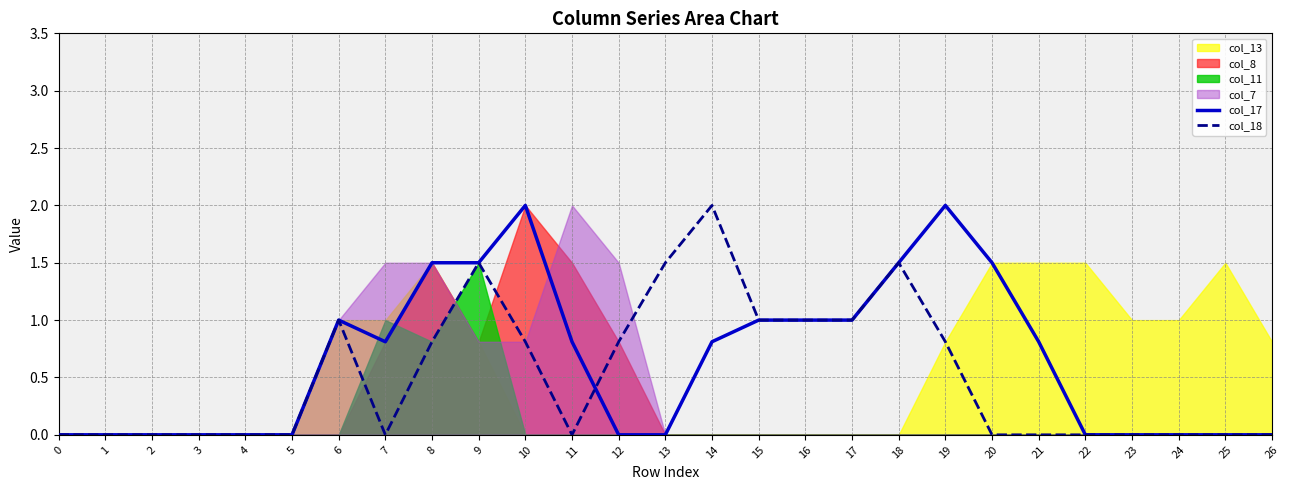

The value of col_18 at 19 is 0.8. True or false?

True